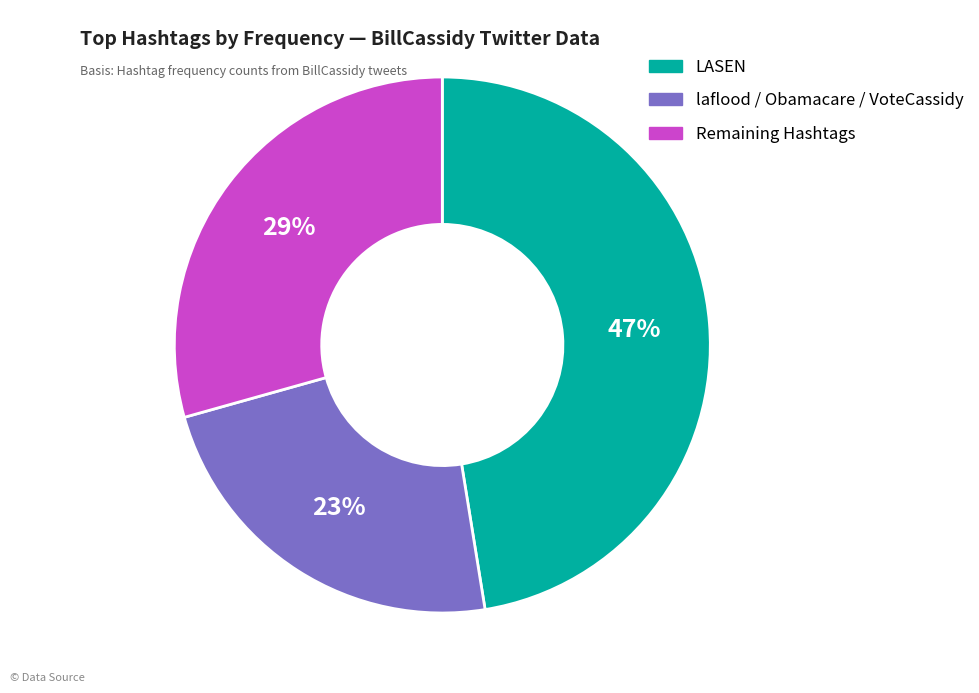

What is the smallest slice in the pie chart?

laflood / Obamacare / VoteCassidy